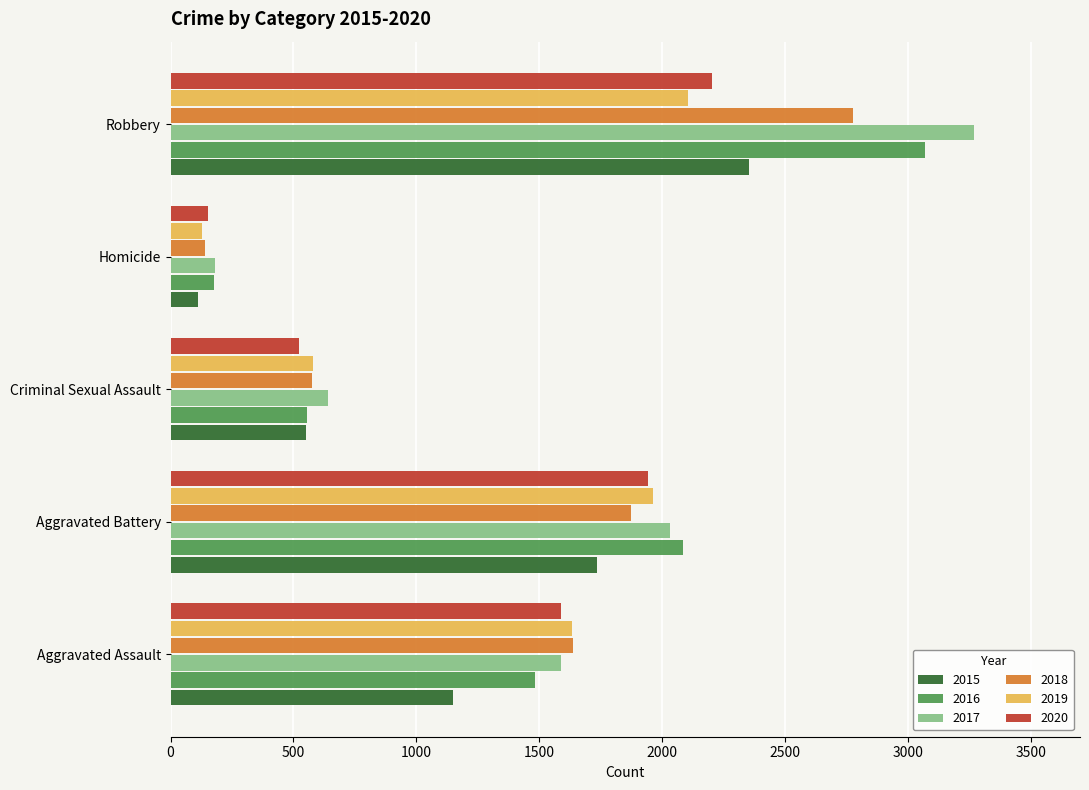

List the labels in order of 2019 value, smallest first.

Homicide, Criminal Sexual Assault, Aggravated Assault, Aggravated Battery, Robbery